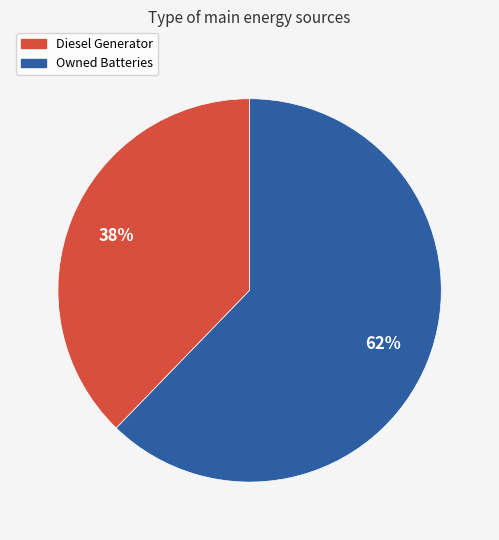

Is there any slice that represents more than half of the pie?

Yes